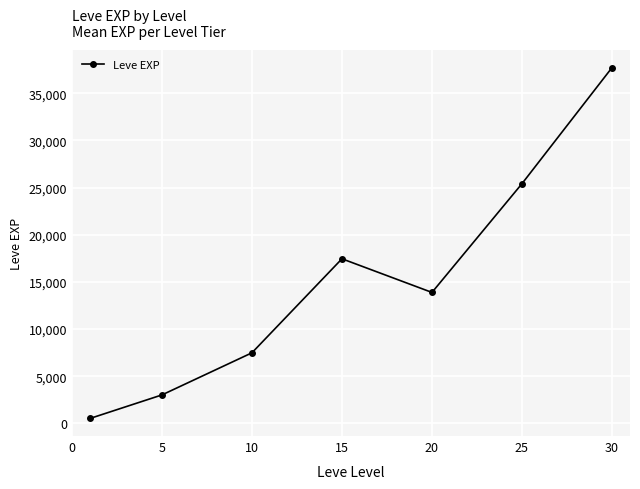

How many points are lower than both their immediate neighbors (excluding endpoints)?

1